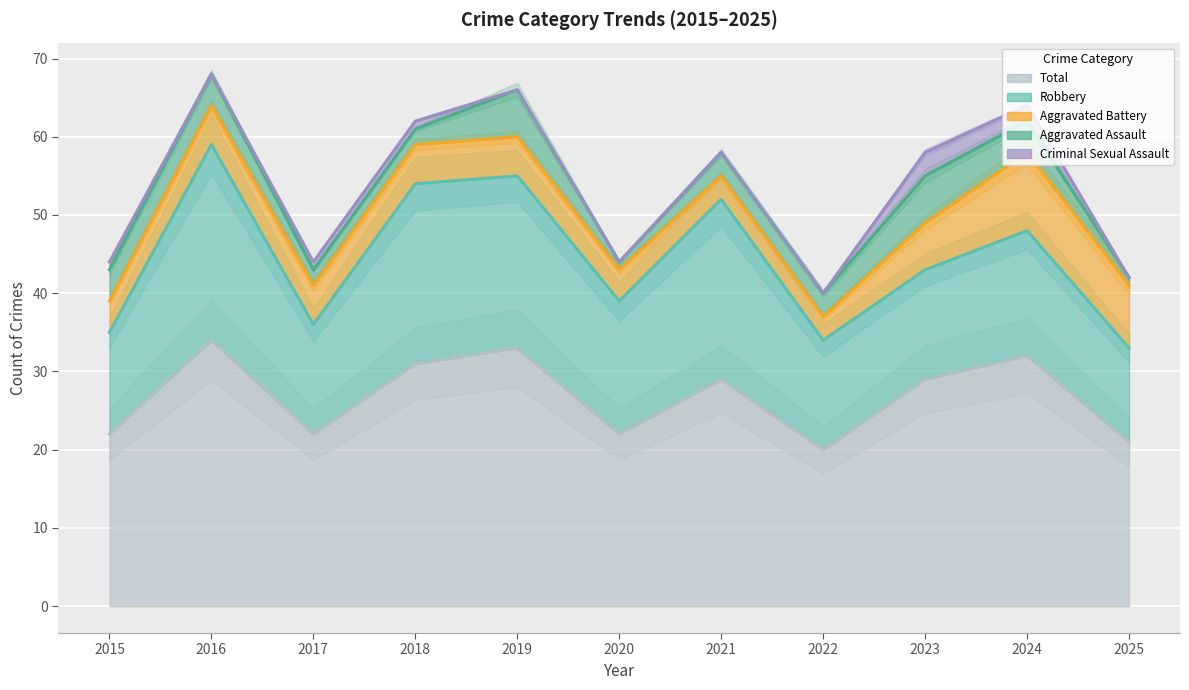

What is the spread (max minus min) of values at 2017?

21